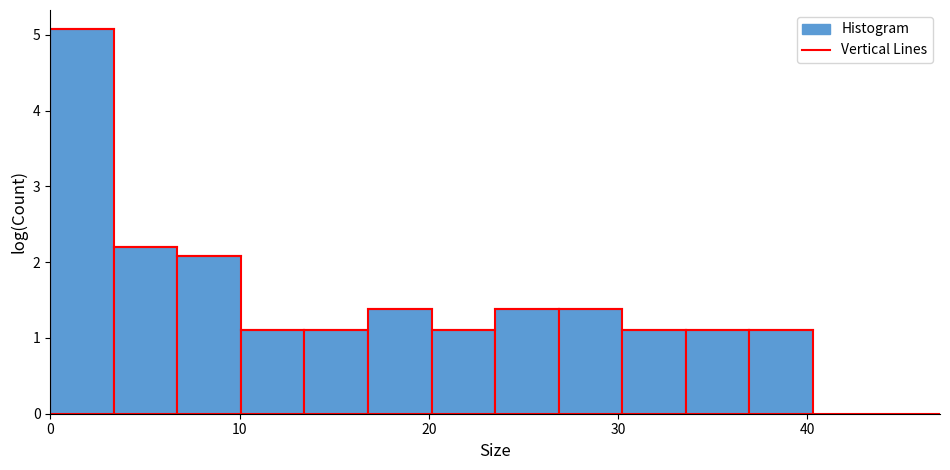

Read against the x-axis, roughly where is the centre of the tallest bar?

2